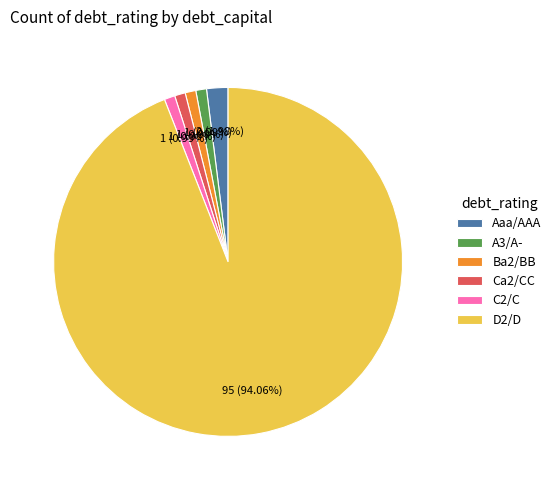

To the nearest percent, what is the combined percentage of D2/D and C2/C?

95%